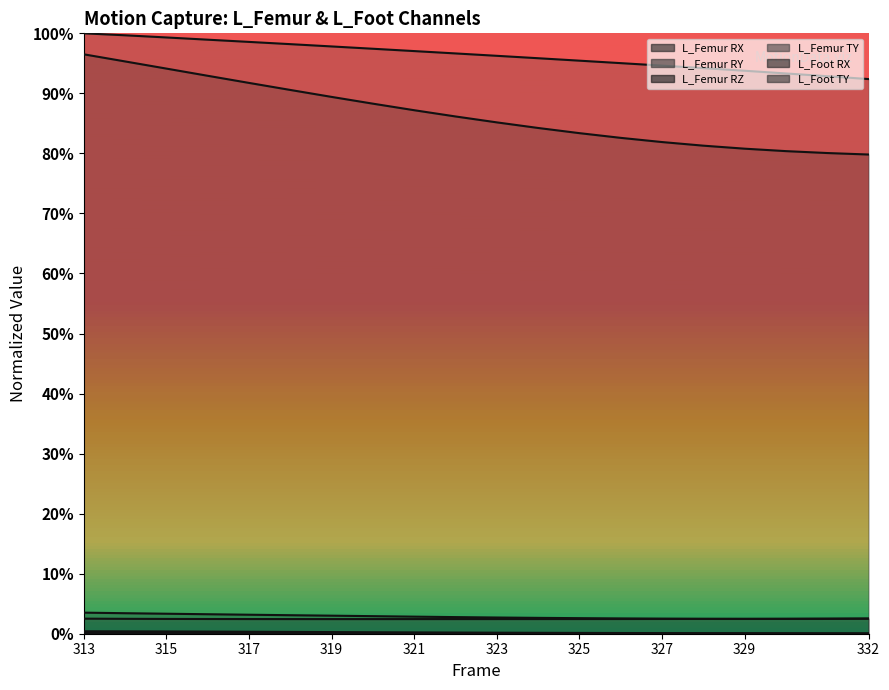

True or false: L_Foot_RX and L_Femur_RY cross at least once.

False